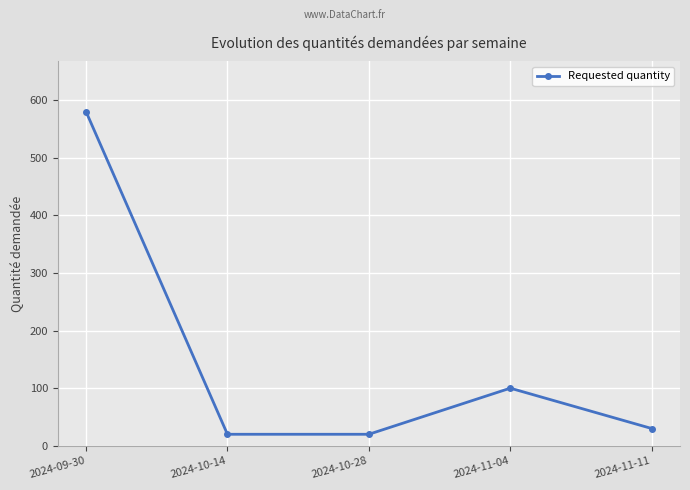

How many interior local peaks (higher than both neighbors) does the data have?

1